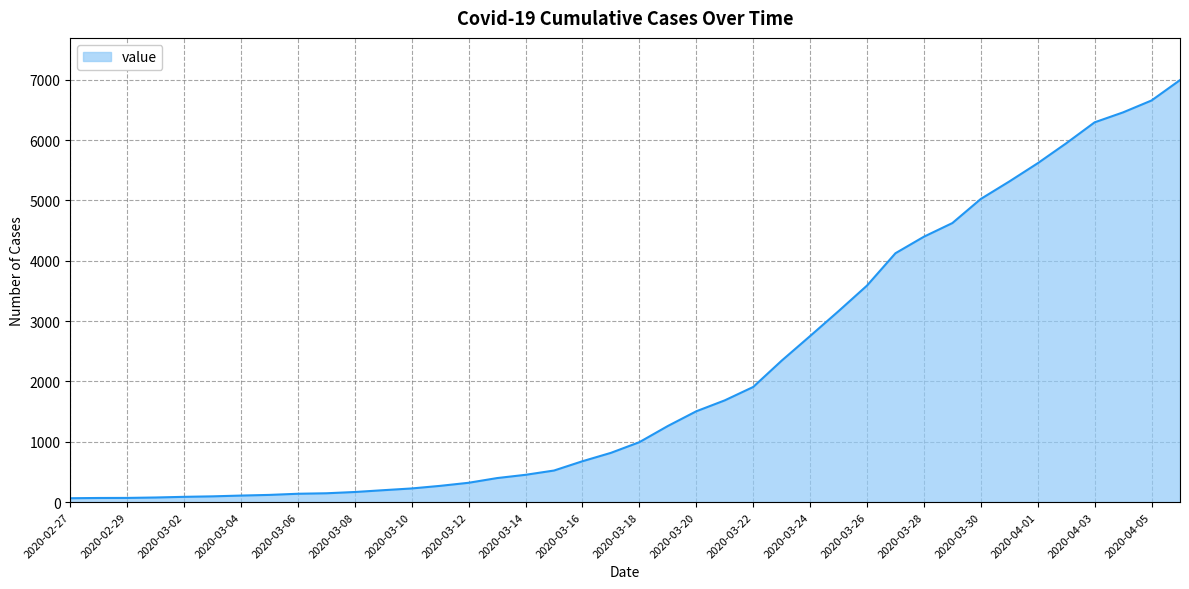

What is the greatest value displayed?

6995